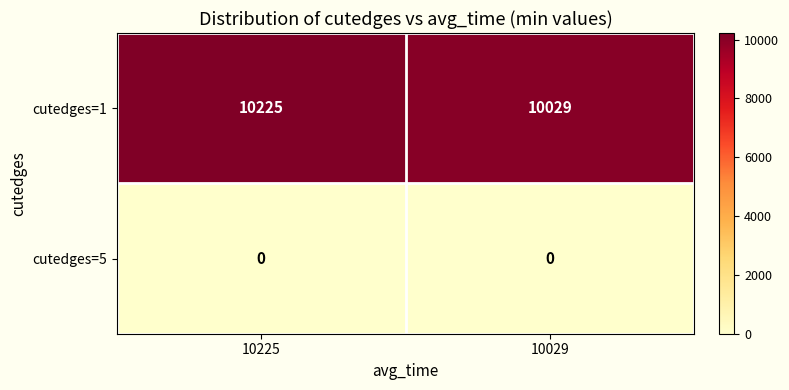

Which series has the widest spread of values?

cutedges=1